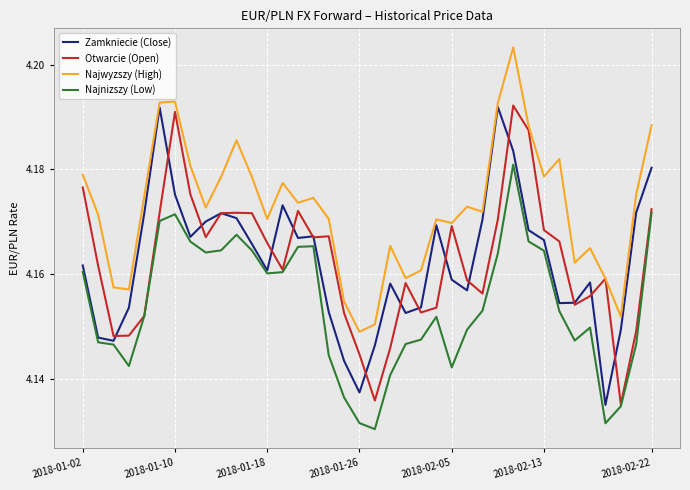

Which series has the largest total across all categories?

Najwyzszy (High)